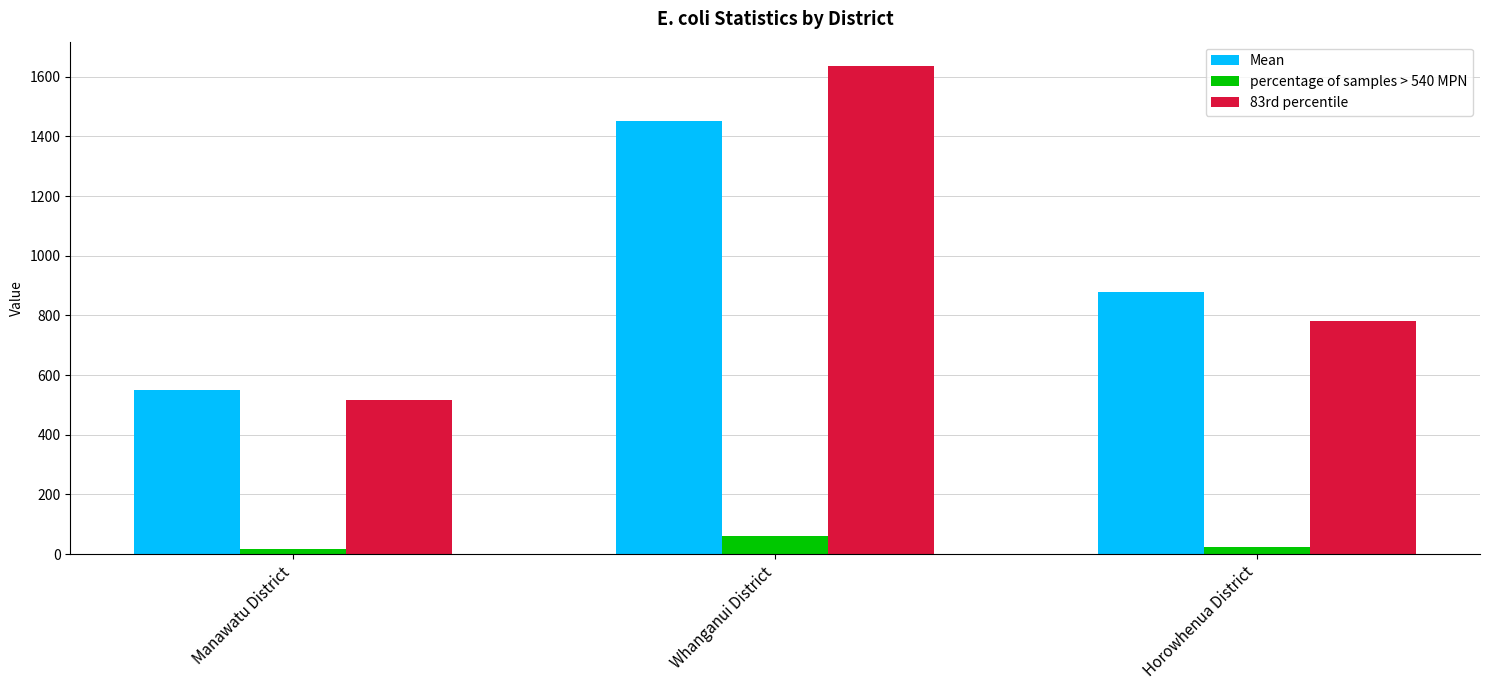

Which series has the largest range (max minus min)?

83rd percentile